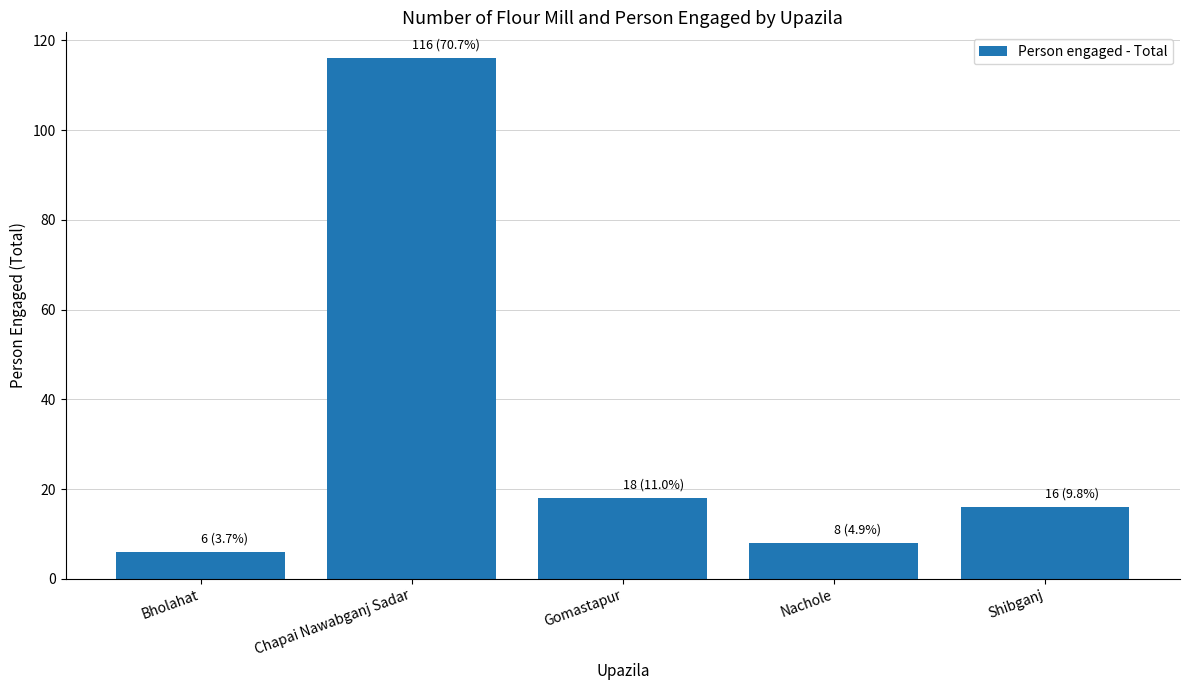

Are the bars horizontal?

No